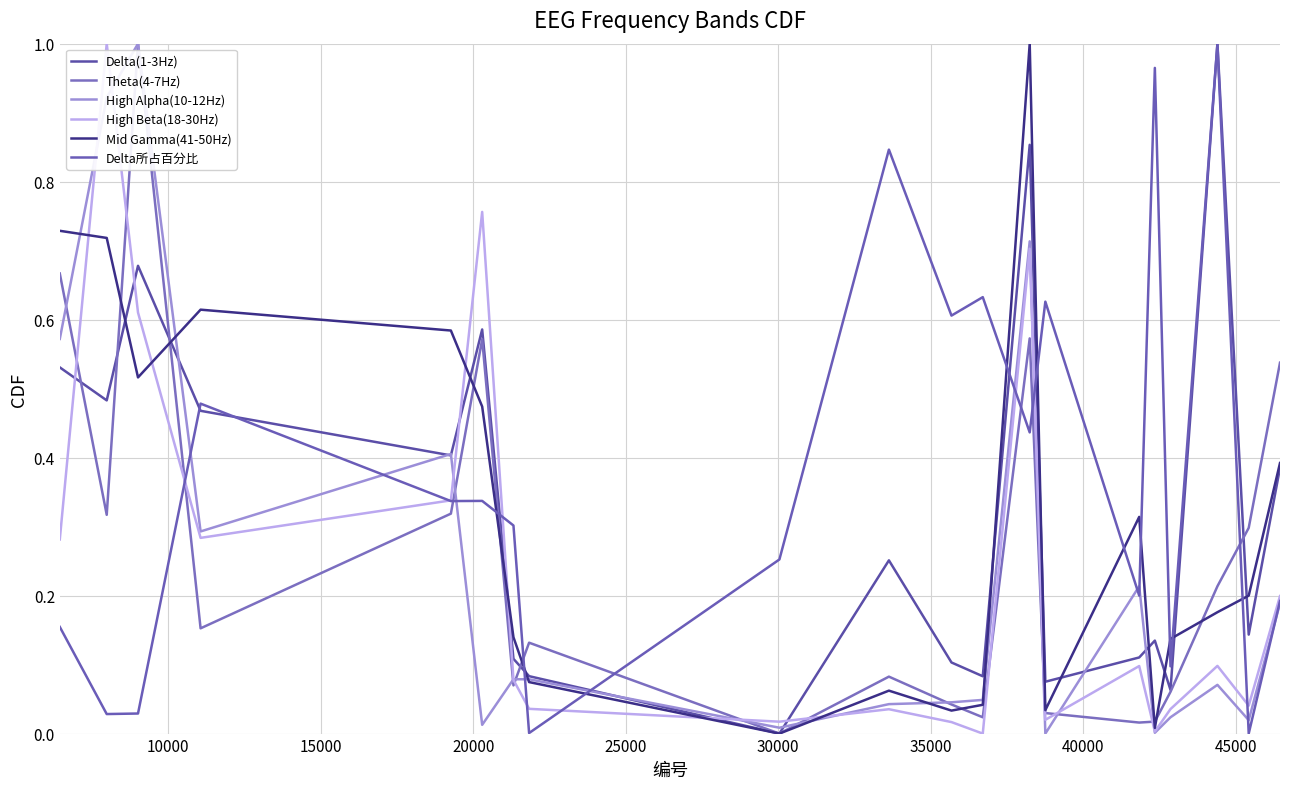

What is the difference between the second highest and minimum values in the High Alpha(10-12Hz) series?

0.9